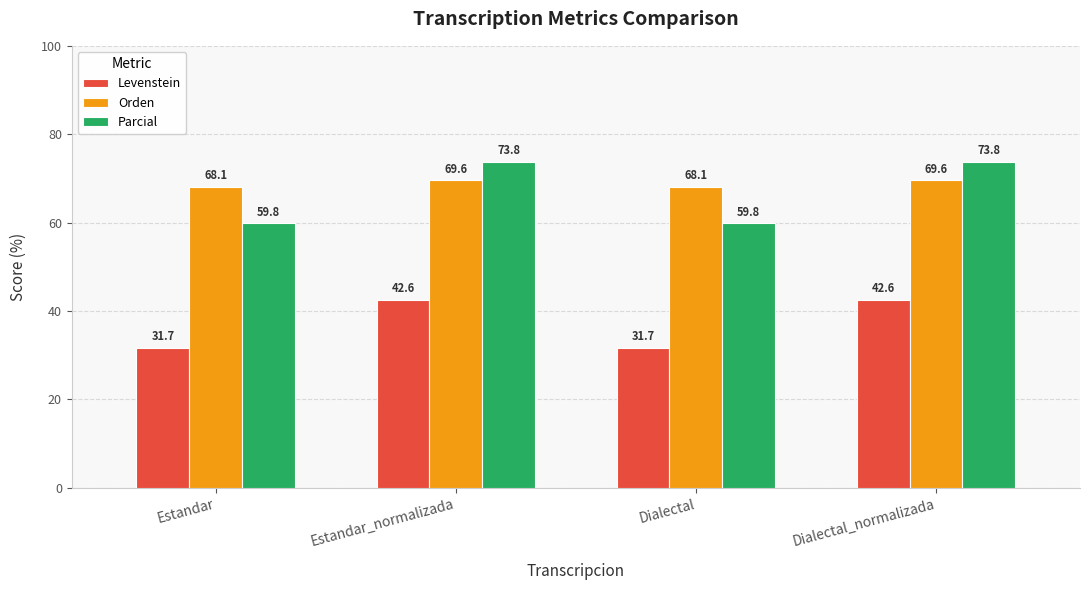

What is the label of the 3rd bar from the right?

Estandar_normalizada